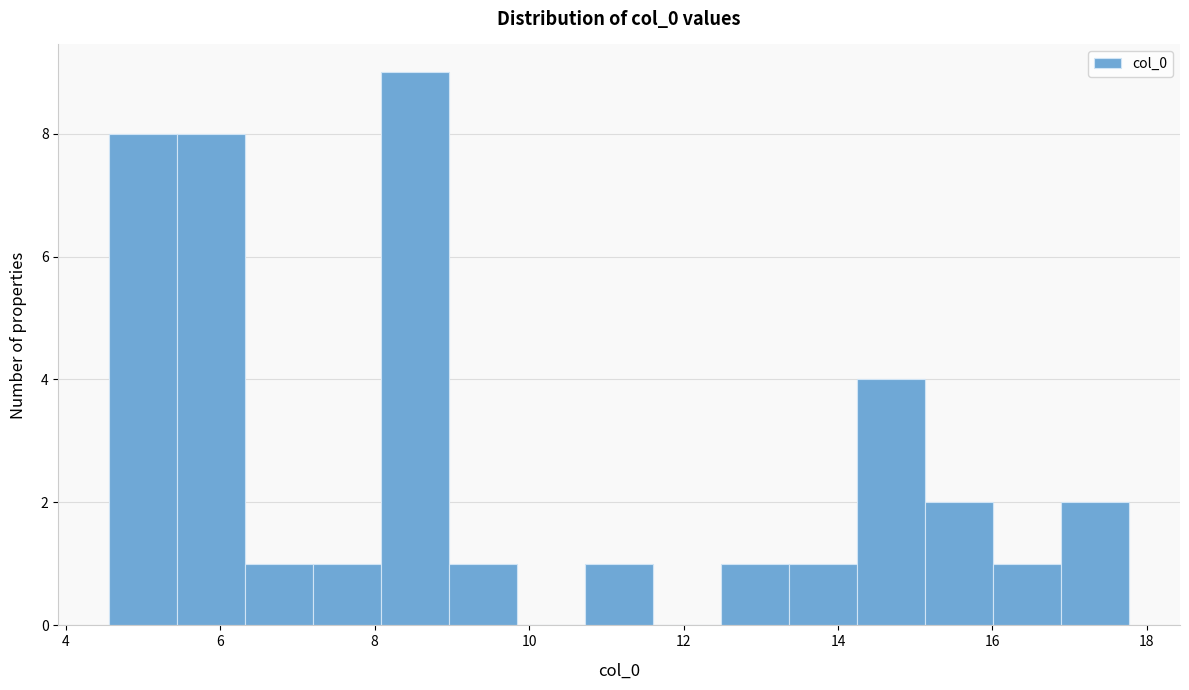

Over which range of the x-axis is the bar tallest?

8.0 to 9.0